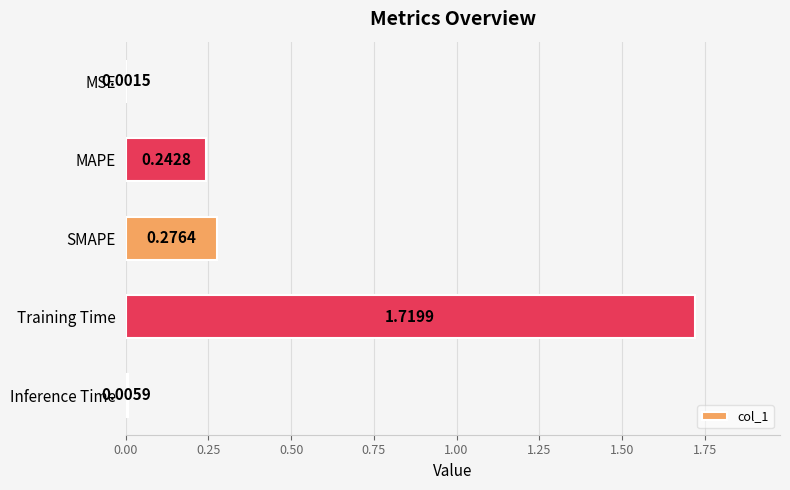

Which has a higher value, Training Time or SMAPE?

Training Time